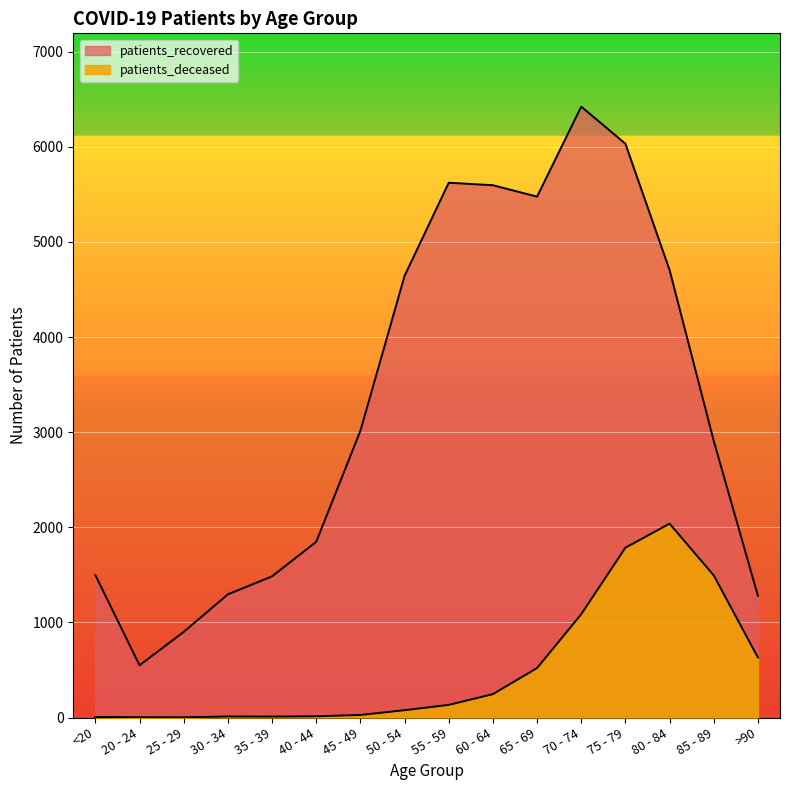

True or false: patients_recovered and patients_deceased intersect in this chart.

False